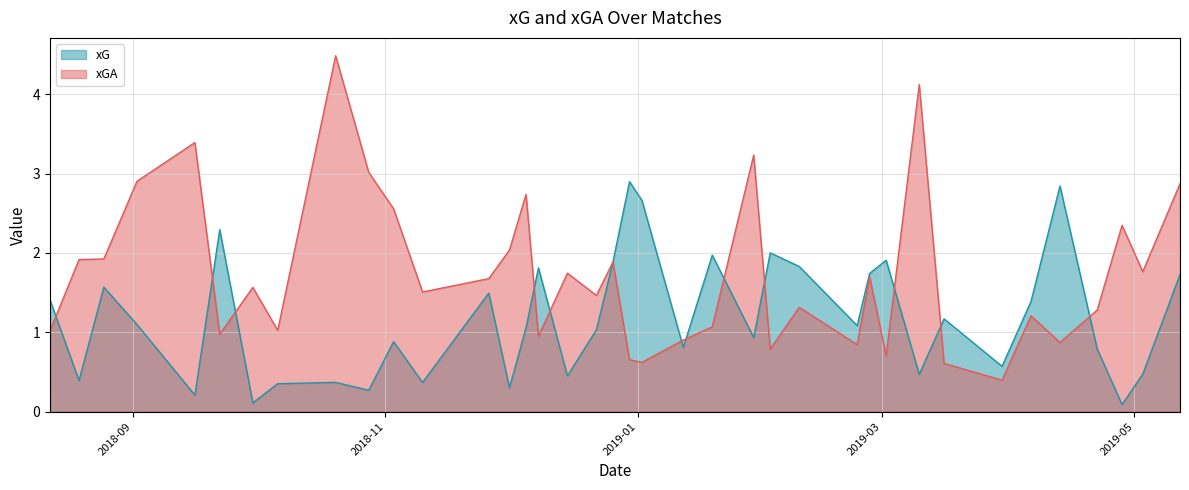

What is the average value of the xGA series?

1.7